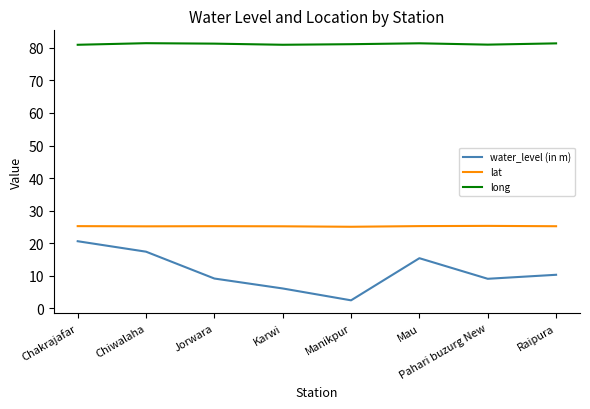

How many distinct data groups are displayed?

3